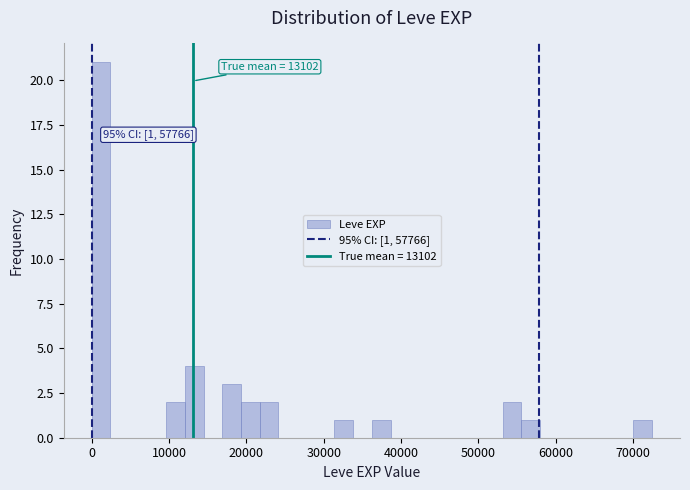

Read against the x-axis, roughly where is the centre of the tallest bar?

1000